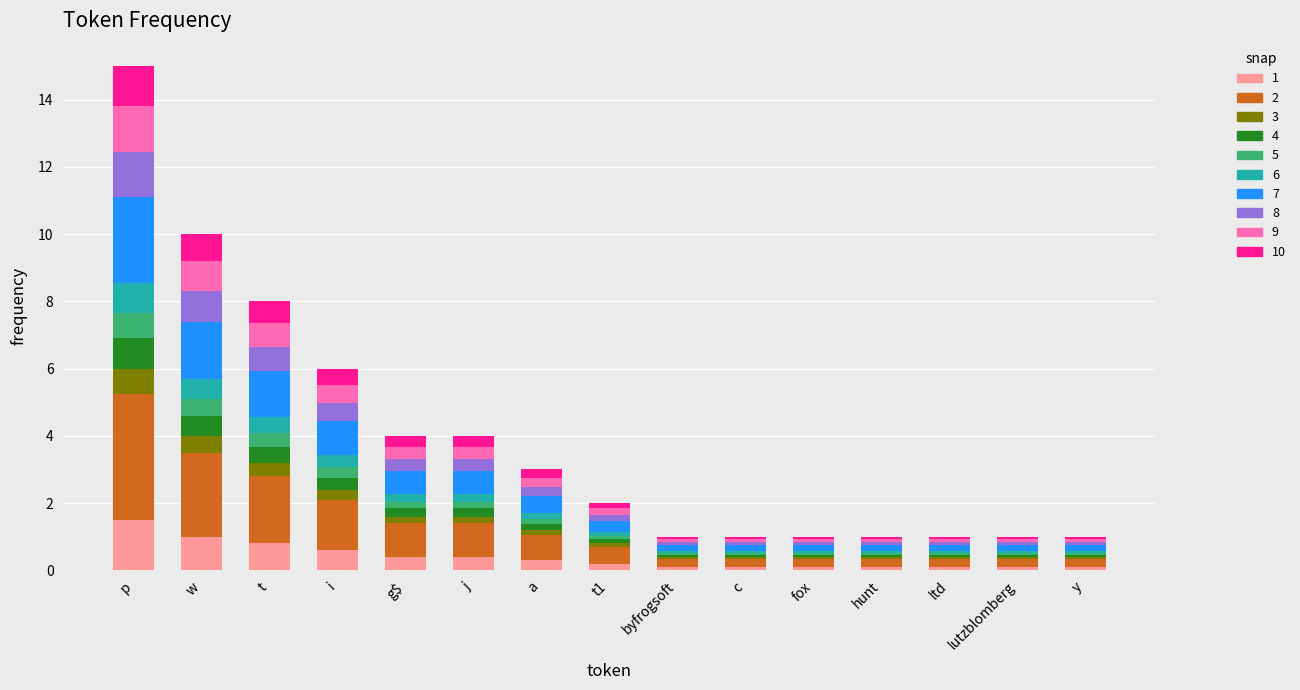

At which category is the sum across all series the highest?

p